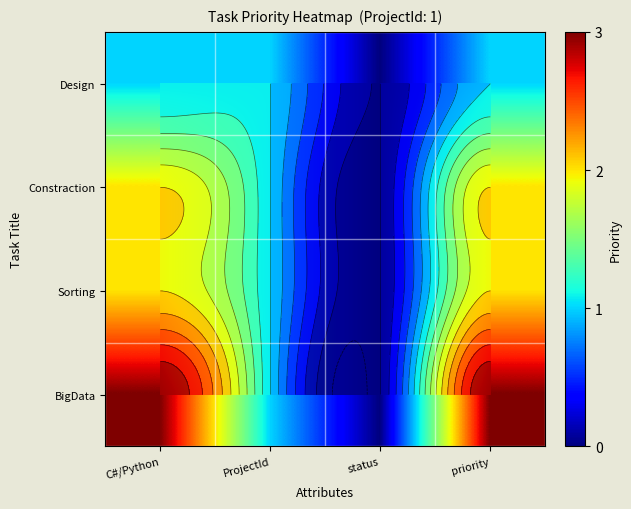

The Constraction series shows 2 at priority. True or false?

True